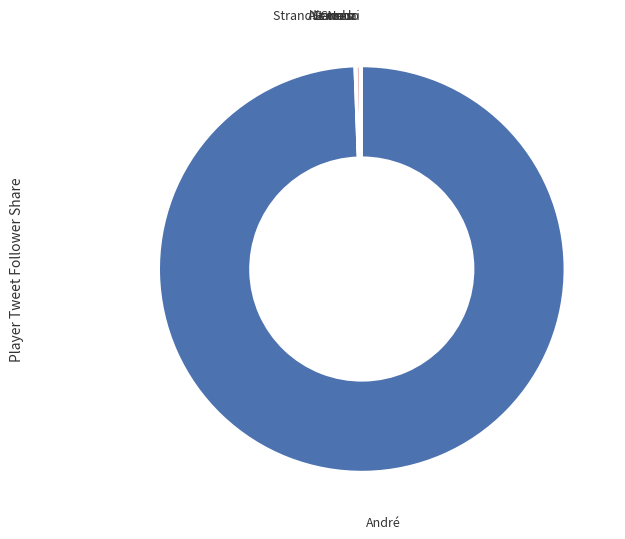

Does any single category account for the majority?

Yes